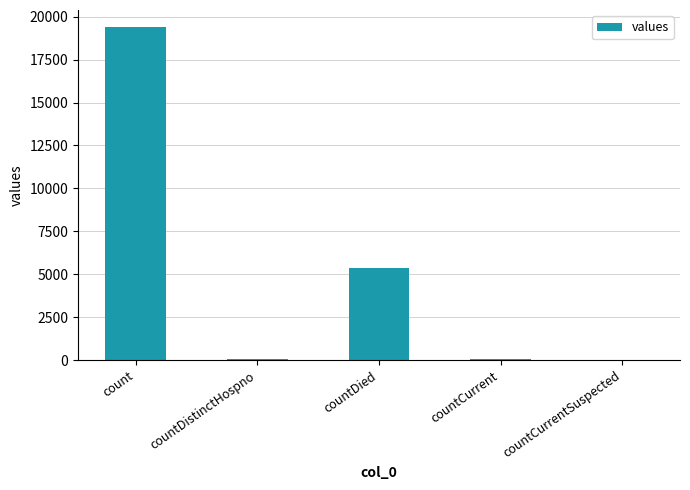

At which label is the value closest to 9710?

countDied